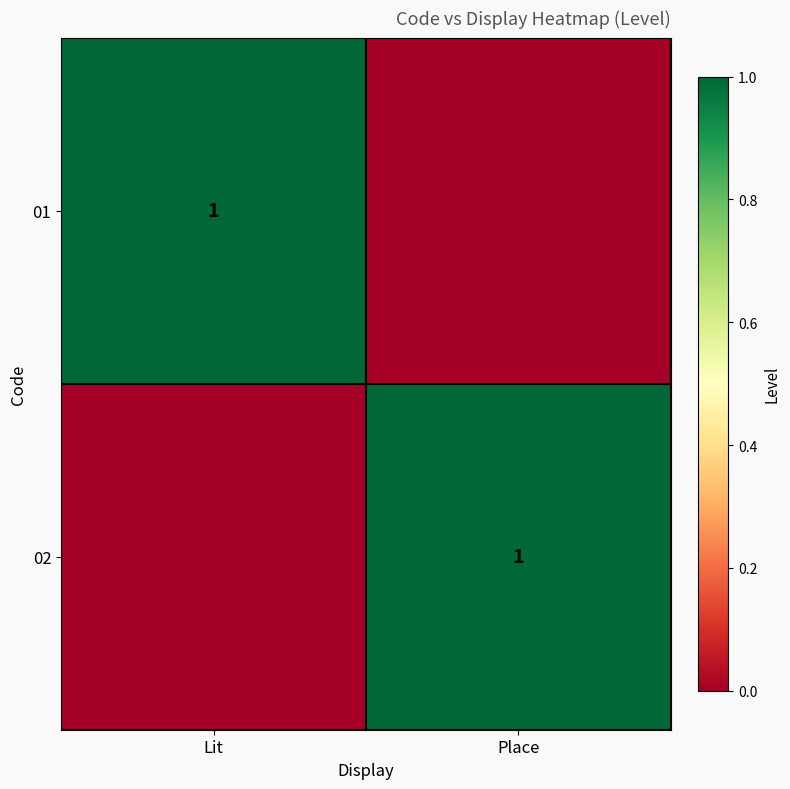

What is the greatest value displayed?

1